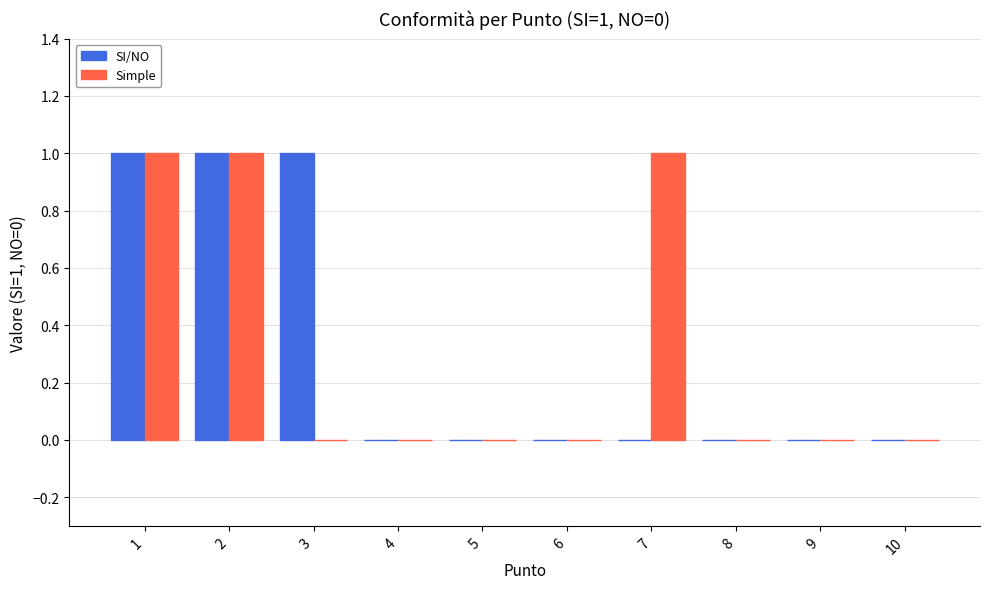

Is it true that Simple equals 1 at 4?

False